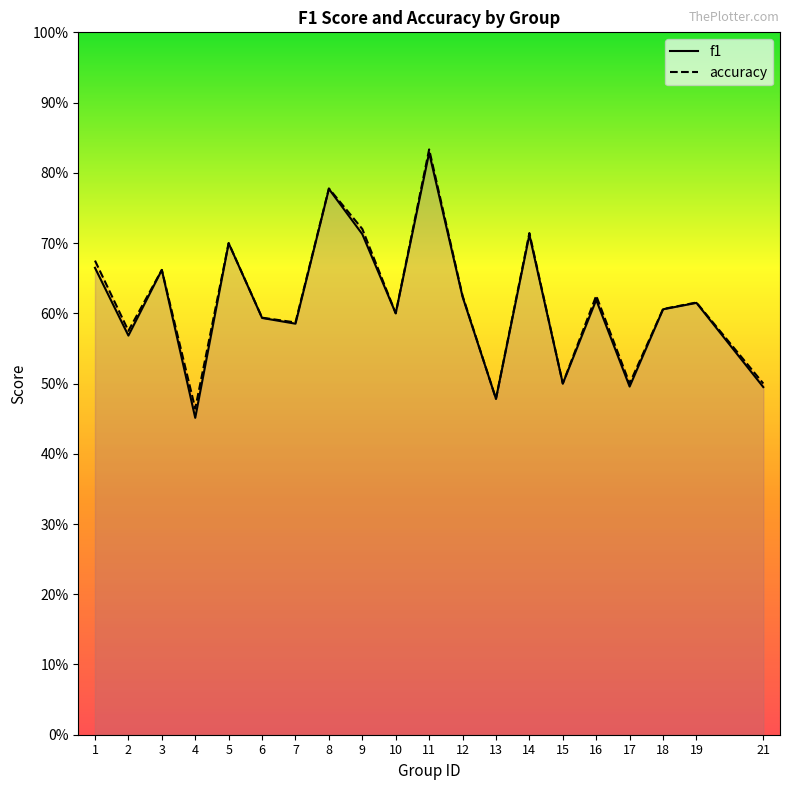

Rank the categories by f1 value from highest to lowest.

11, 8, 9, 14, 5, 1, 3, 12, 16, 19, 18, 10, 6, 7, 2, 15, 17, 21, 13, 4